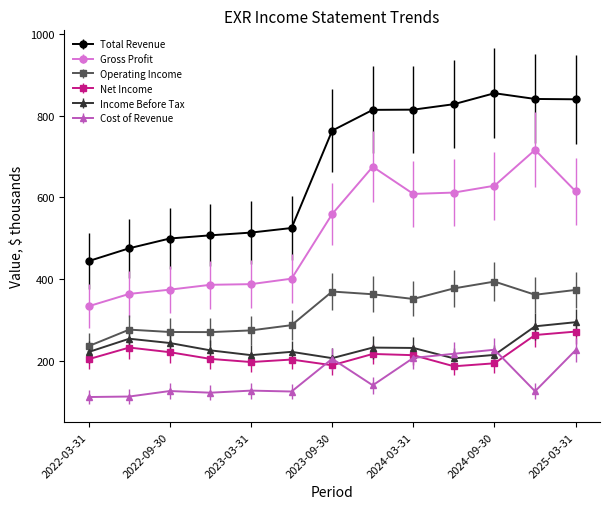

Which series has the widest spread of values?

Total Revenue